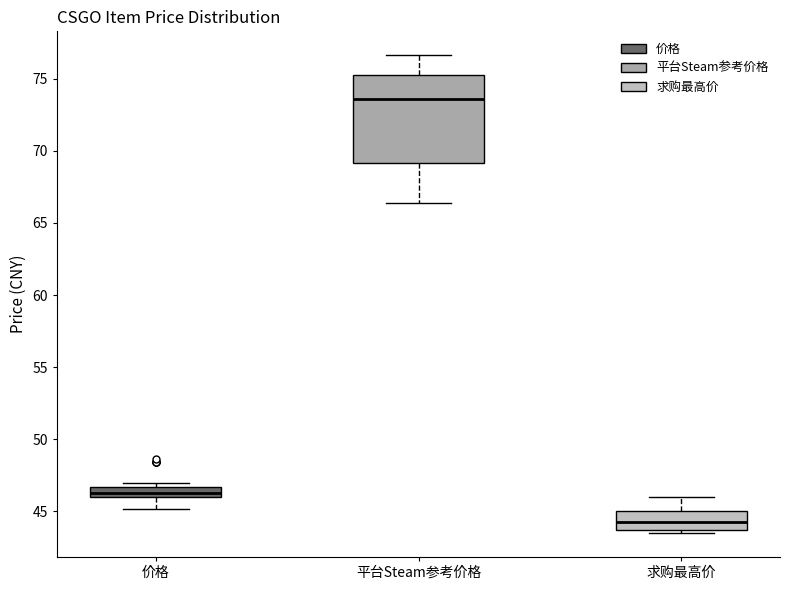

Comparing the boxes themselves (not the whiskers), which one is the tallest?

平台Steam参考价格